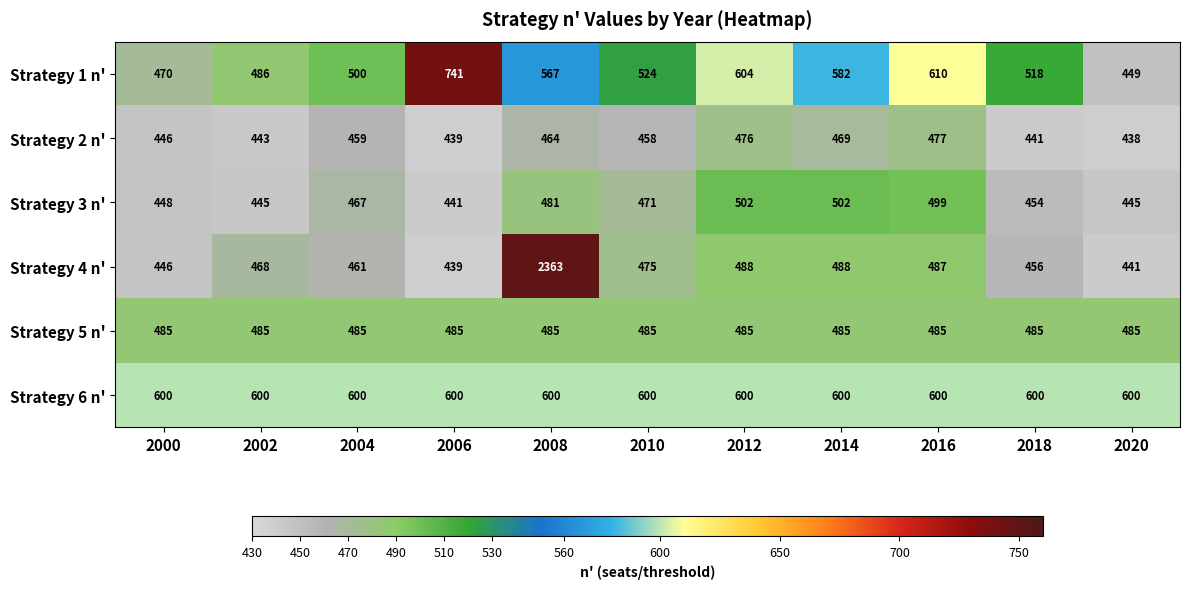

What is the total value across all series at 2016?

3158